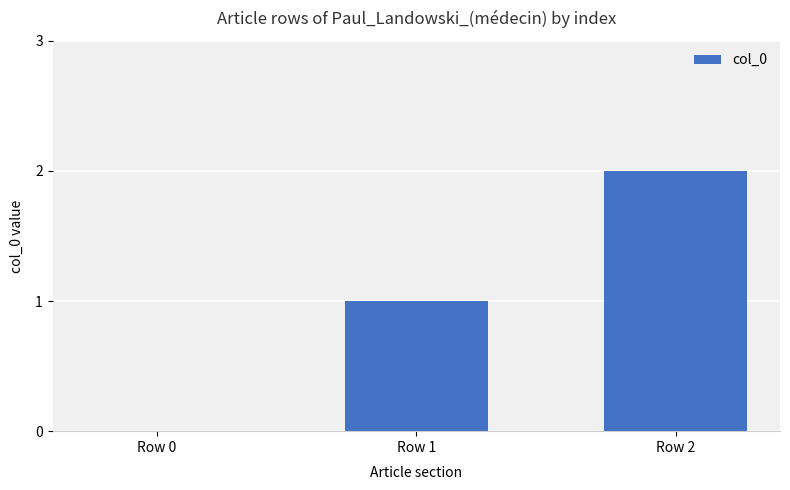

How many series are shown in this chart?

1